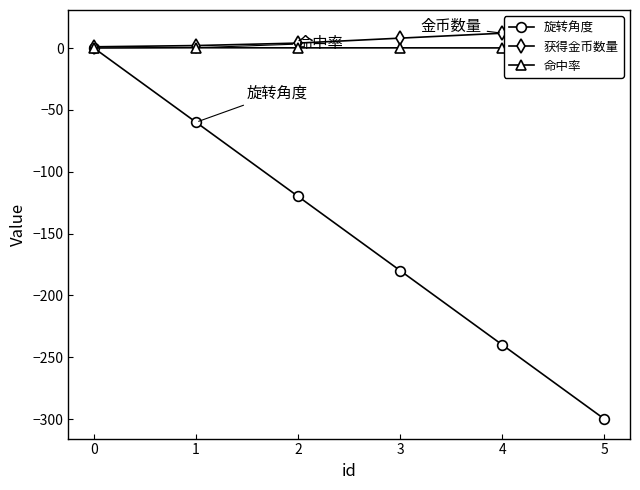

True or false: 获得金币数量 and 命中率 intersect in this chart.

False